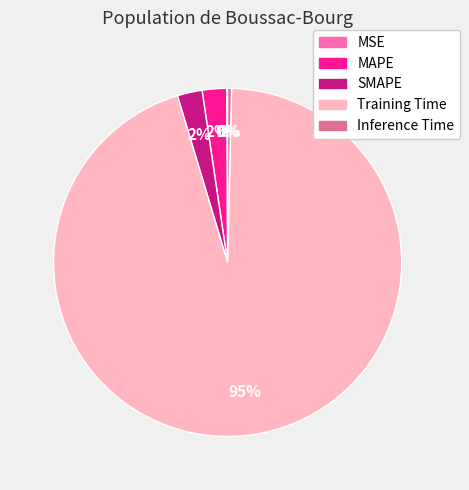

The SMAPE slice represents 2% of the pie. True or false?

True